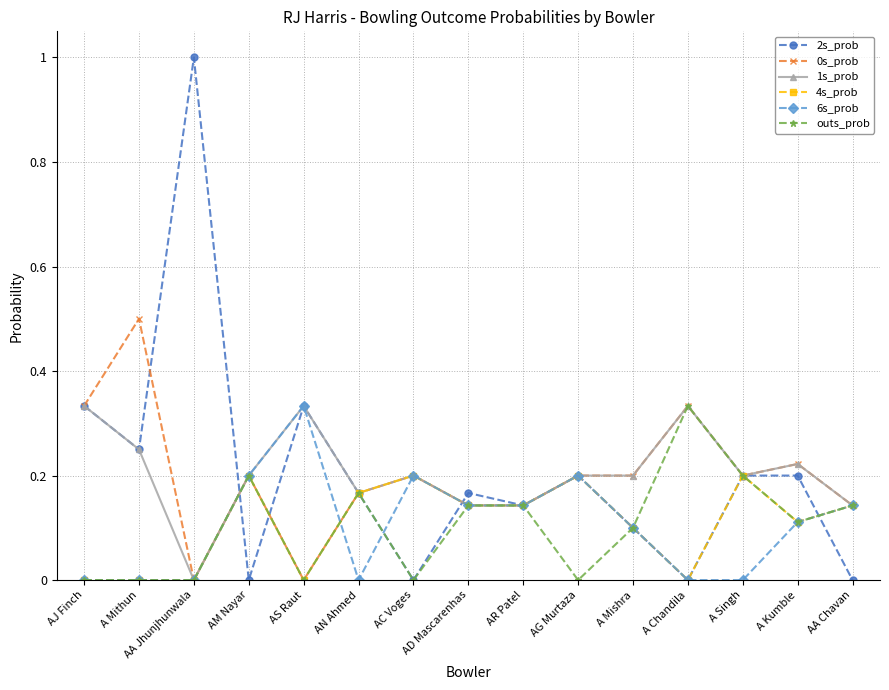

What is the total value across all series at AM Nayar?

1.0